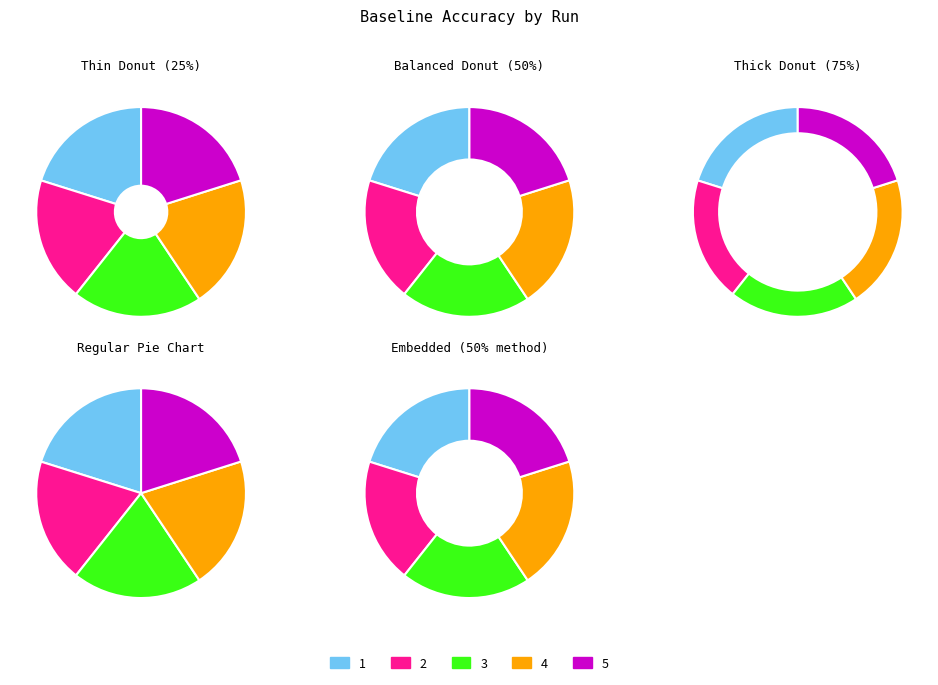

Count the number of slices in the pie.

5